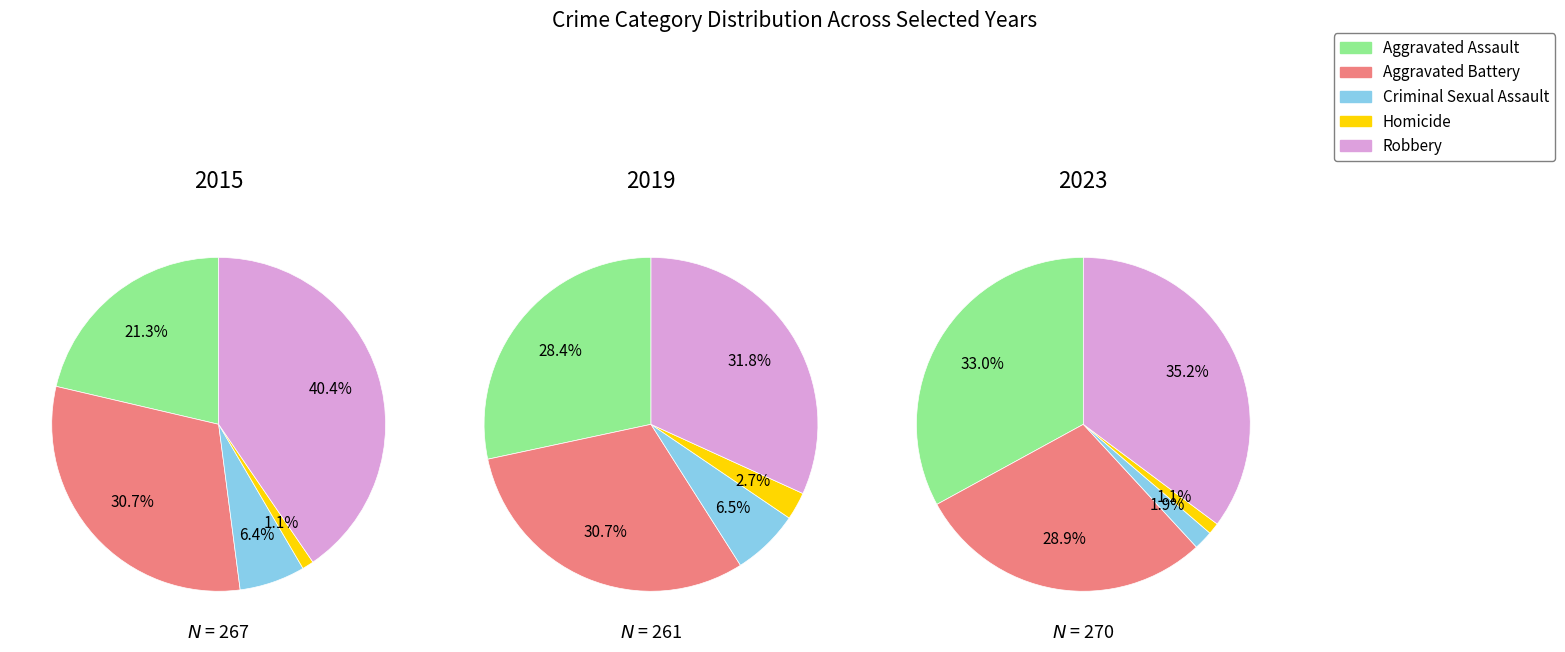

What is the smallest slice in the pie chart?

Homicide